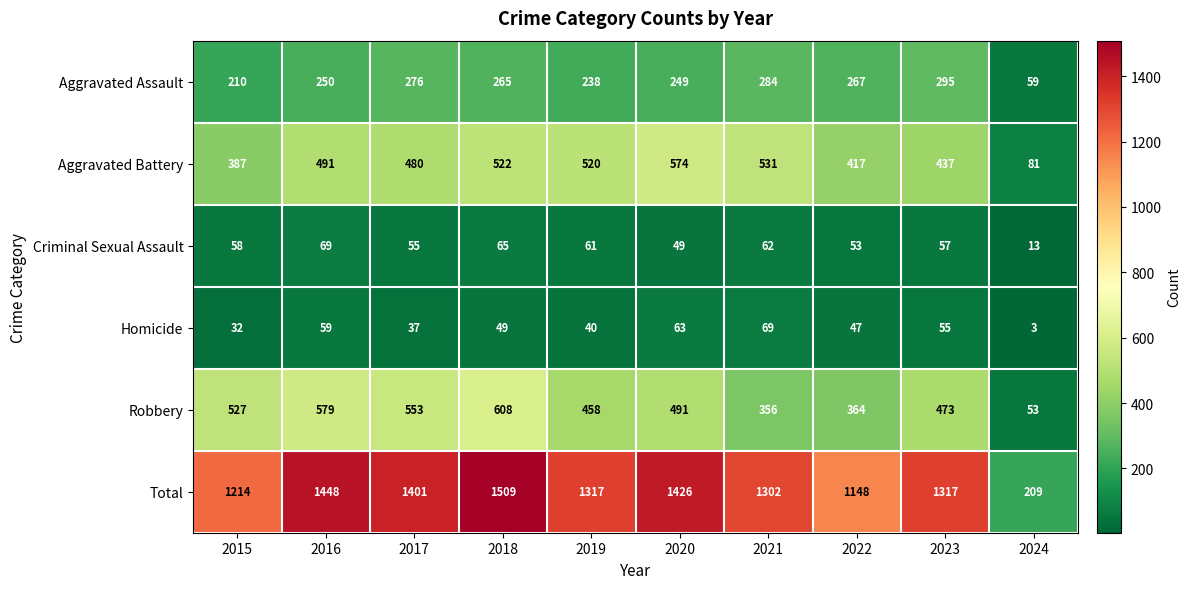

What value does the Aggravated Battery series have at 2019?

520